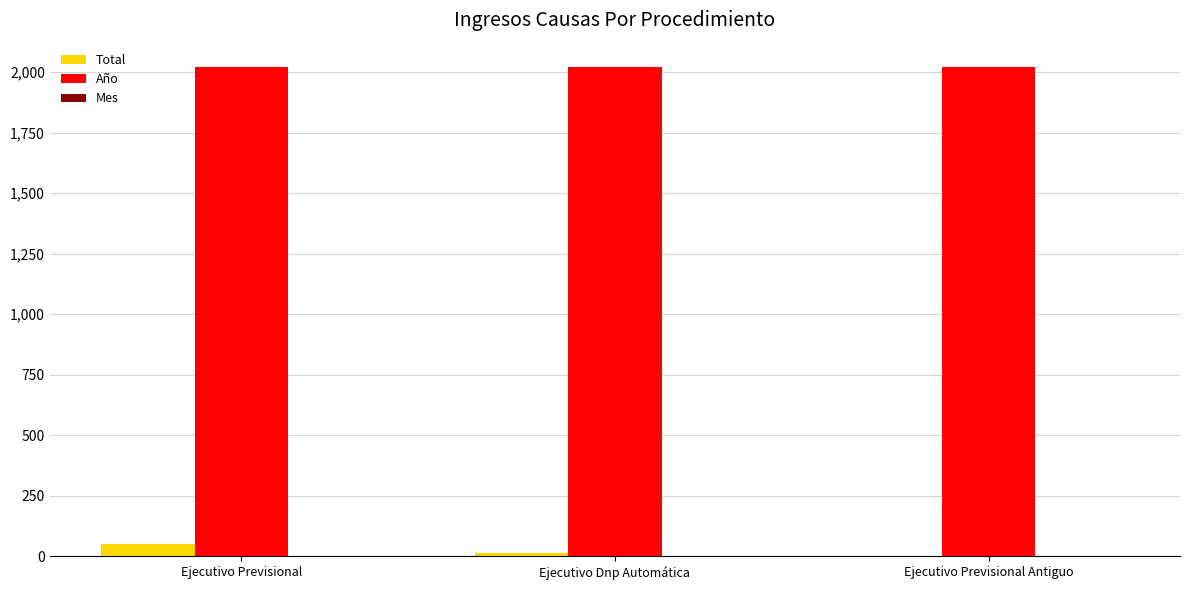

What is the maximum value for Año?

2020